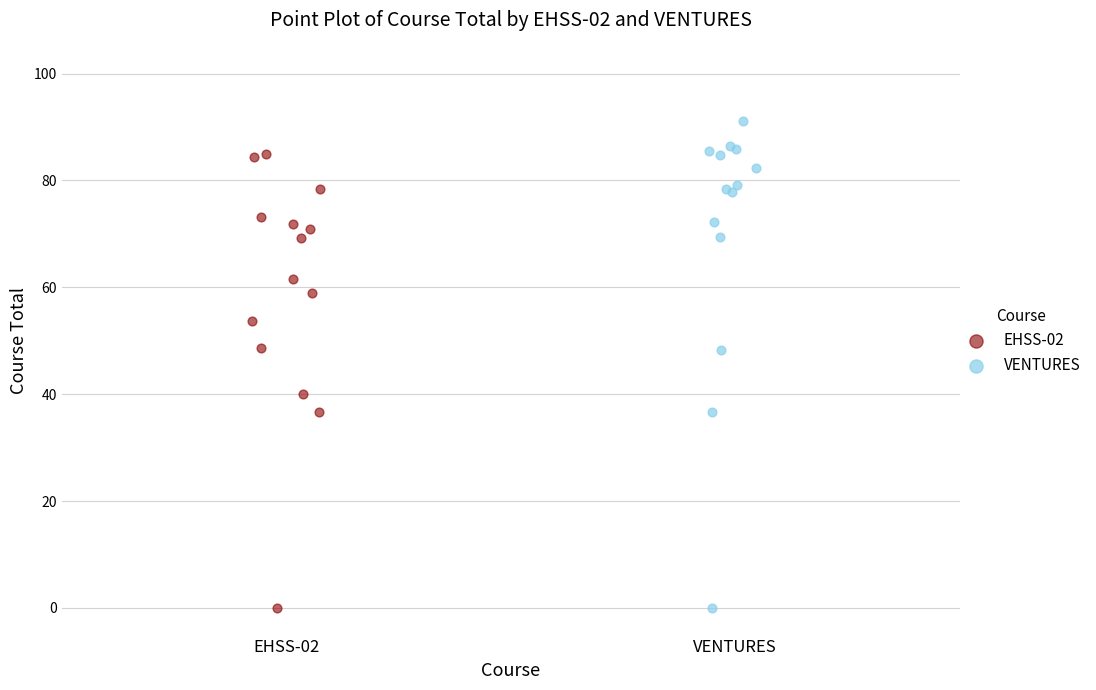

Which series contains the highest Y value?

VENTURES